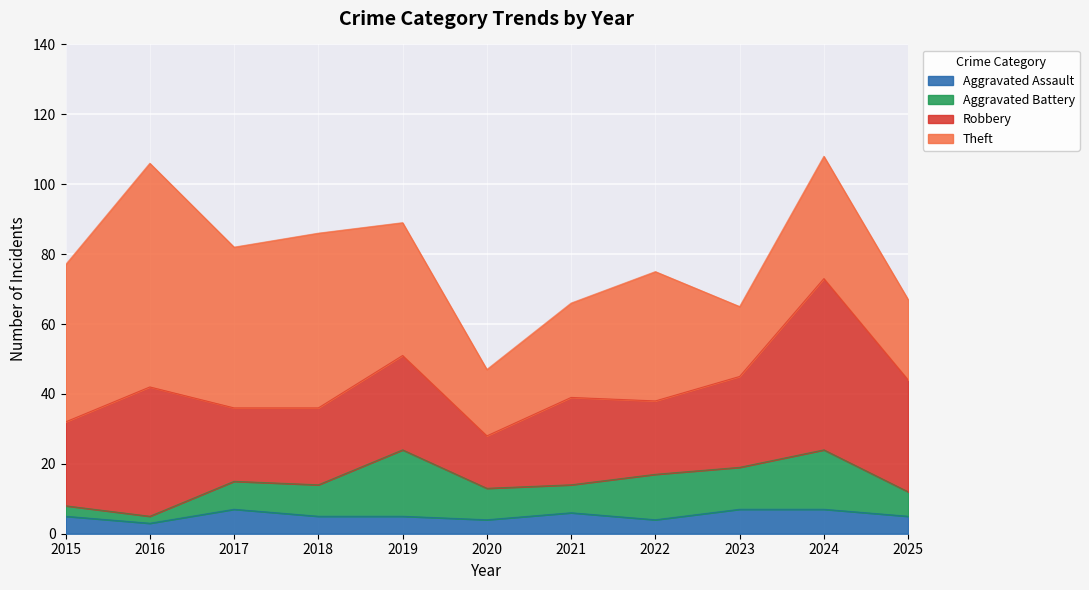

Which has a higher value, 2023 or 2018?

2023